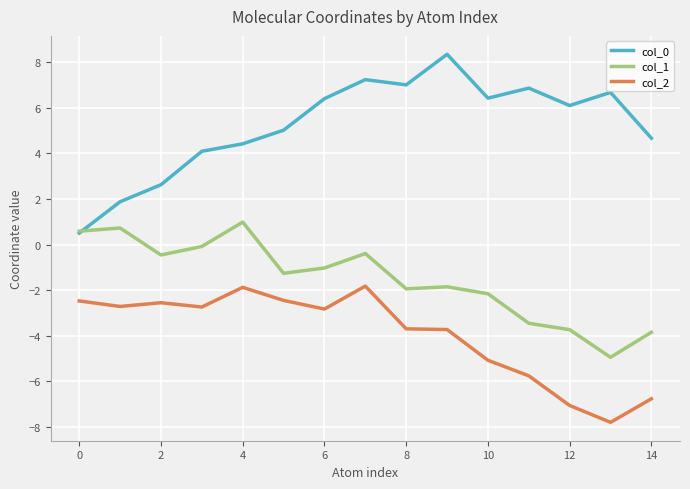

What is the minimum value shown in the chart?

-7.8